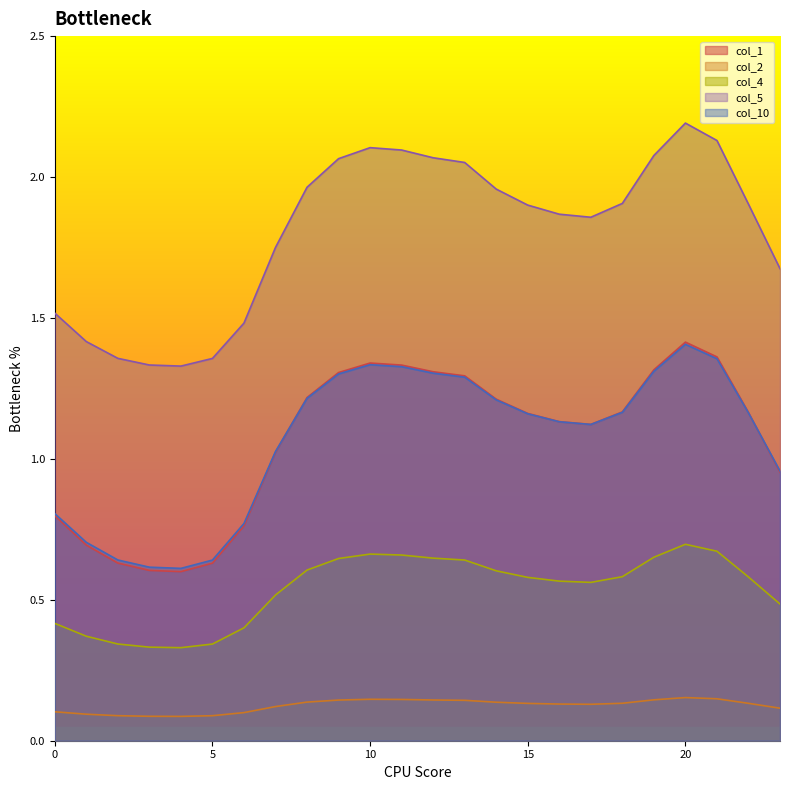

True or false: 4 and 0 cross at least once.

False